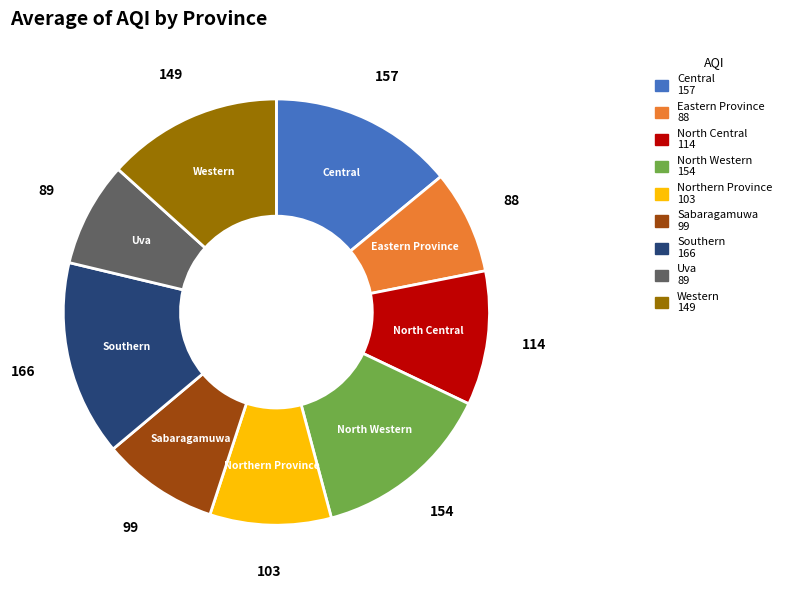

Is Northern Province the majority of the pie?

No